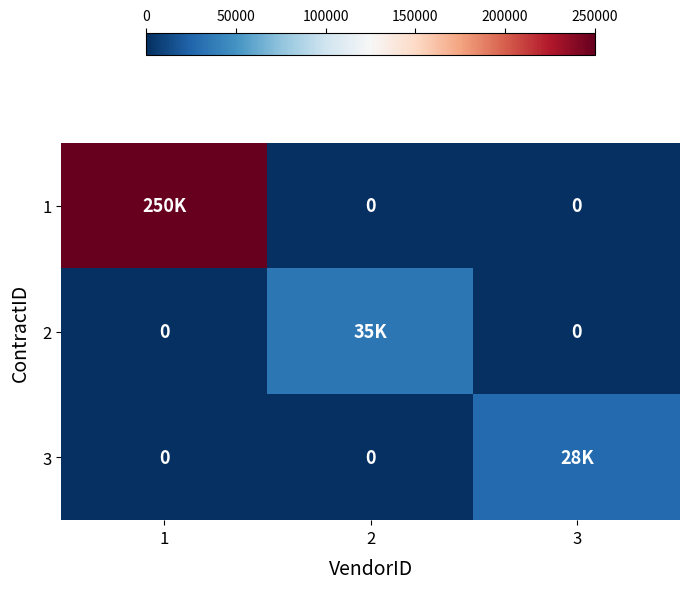

What is the difference between the maximum and minimum values in the 3 series?

28000